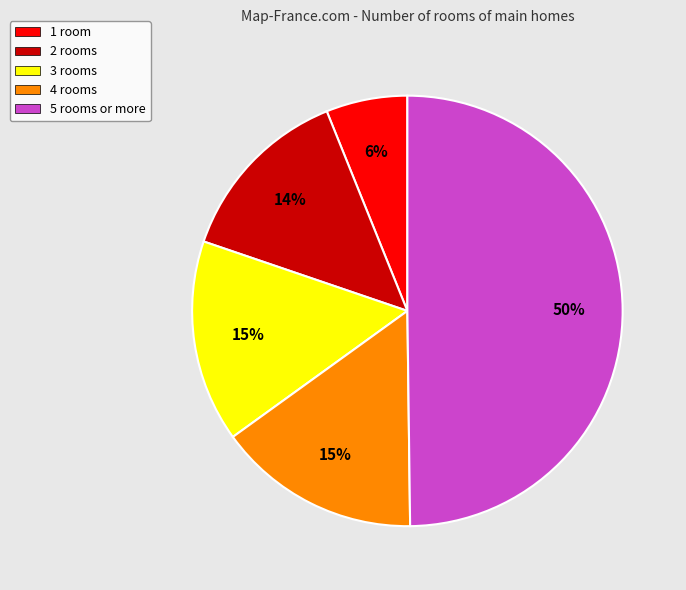

To the nearest percent, what is the average slice percentage?

20%